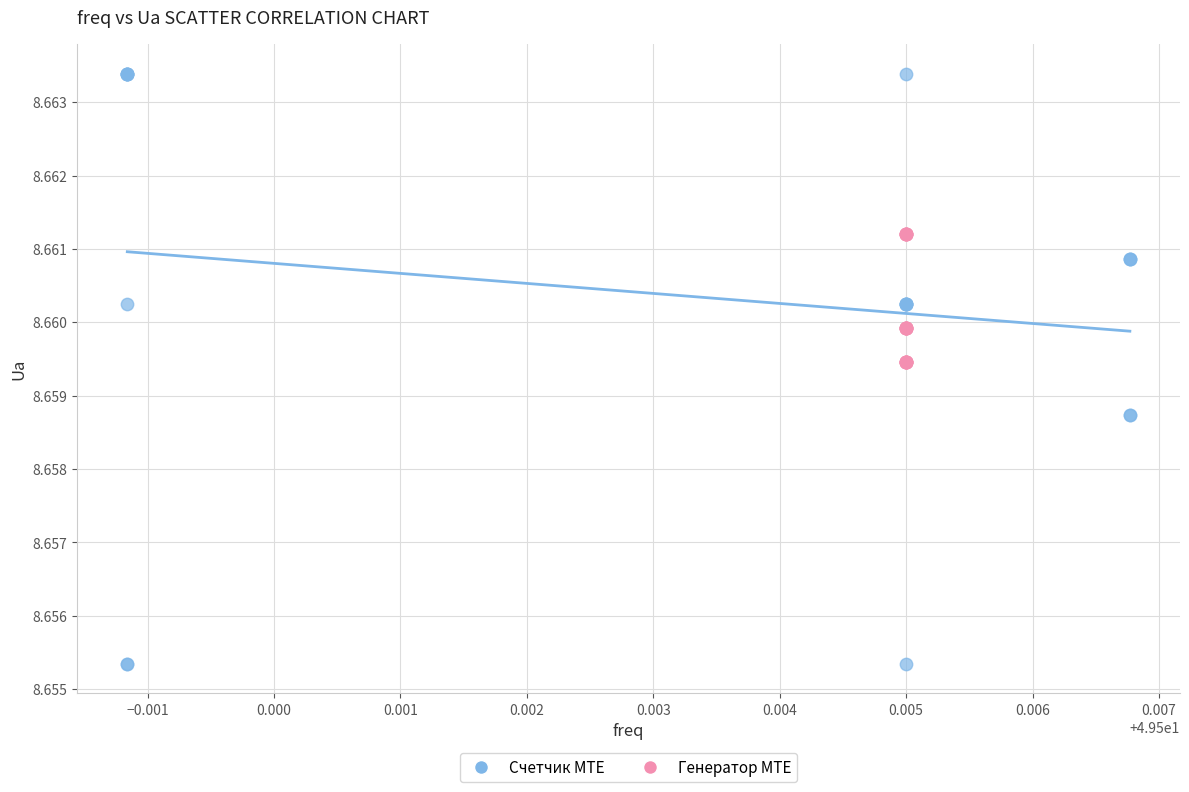

Which series reaches the maximum Y coordinate?

Счетчик MTE